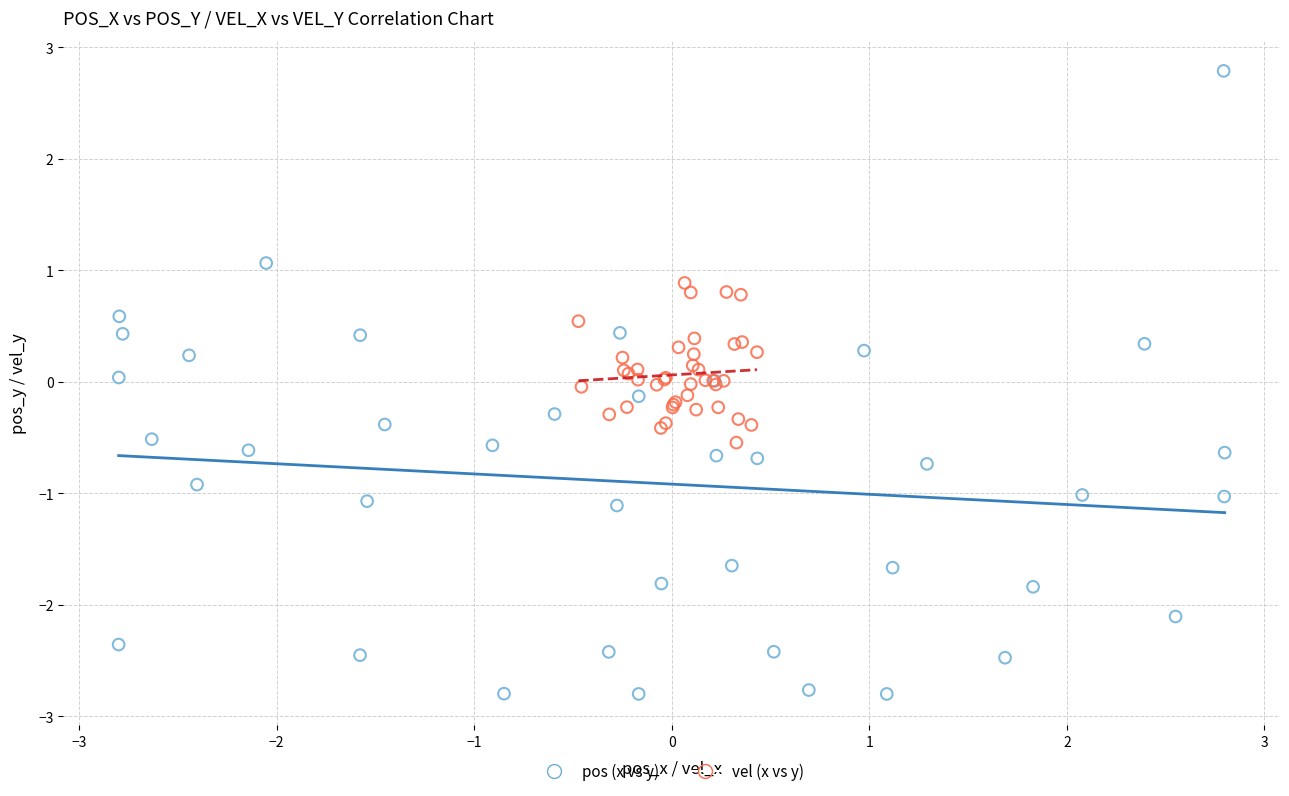

Which series reaches the minimum Y coordinate?

pos (x vs y)